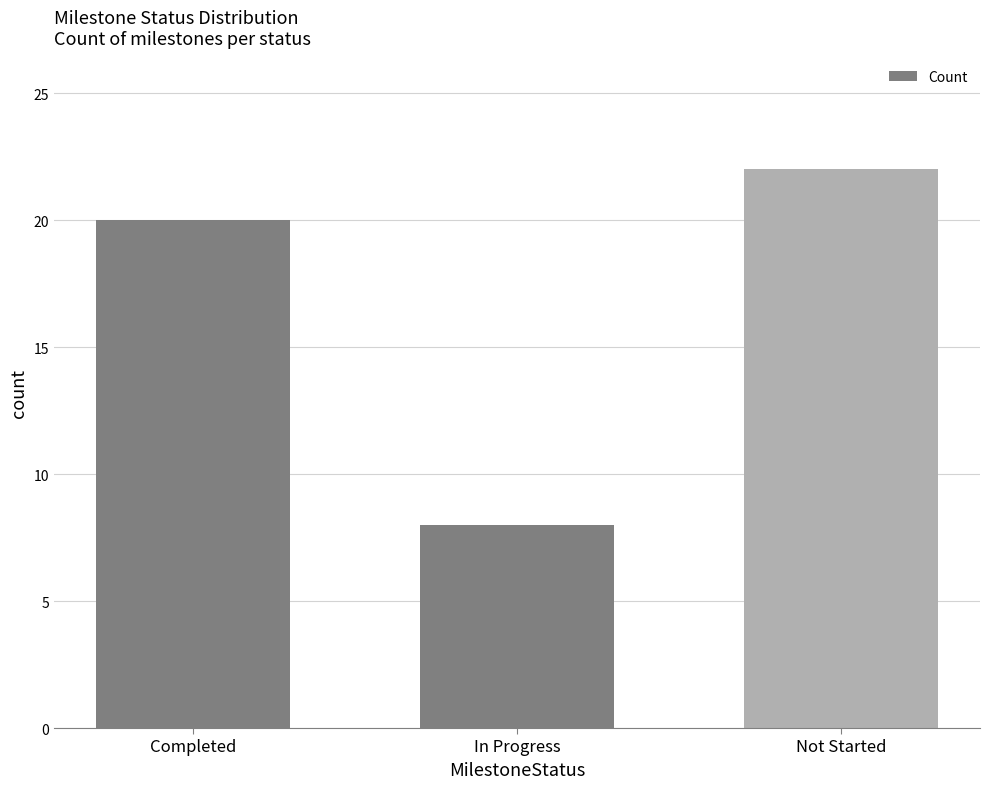

True or false: the data shows 22 at Not Started.

True